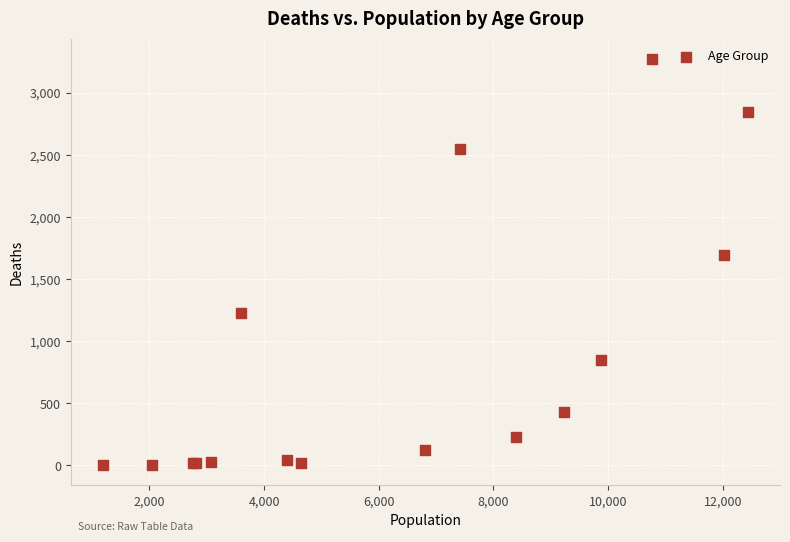

What Y value in the scatter plot is closest to 1638?

1690